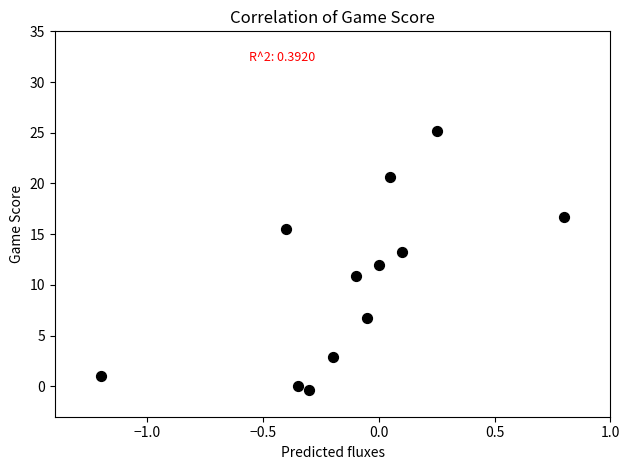

What is the average Y value?

10.4